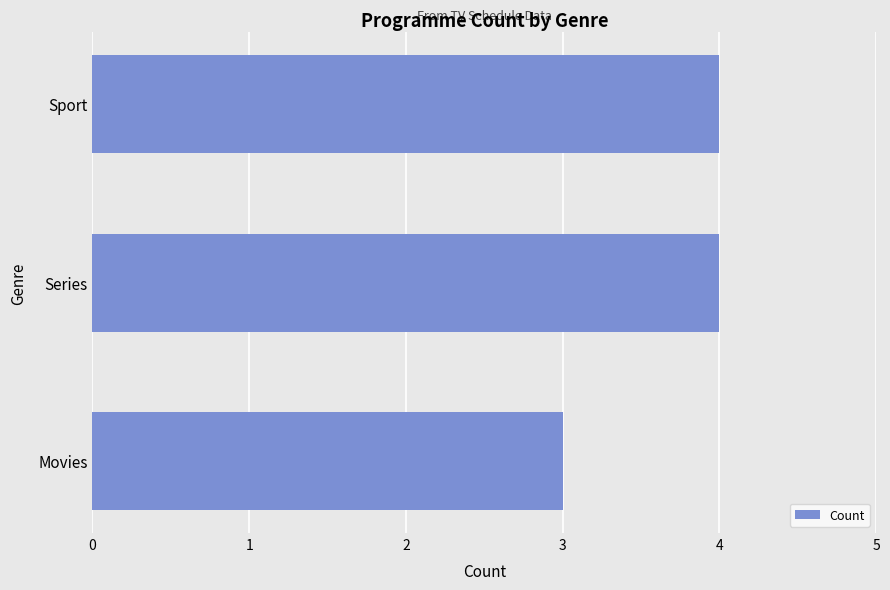

What is the change in value from Movies to Sport?

+1